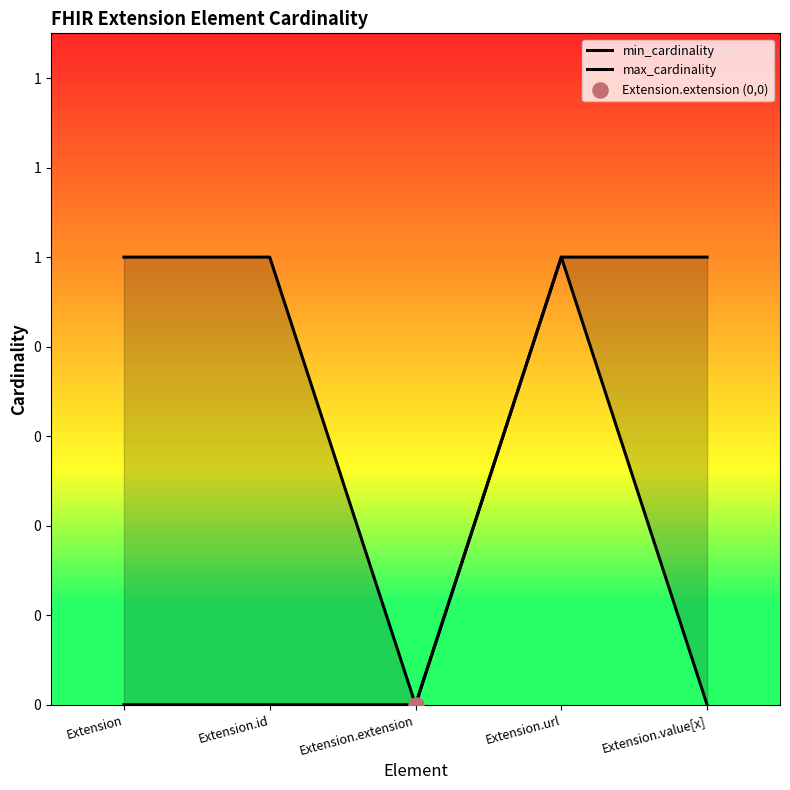

Is the value of min_cardinality at Extension.extension greater than the value of max_cardinality at Extension.extension?

No